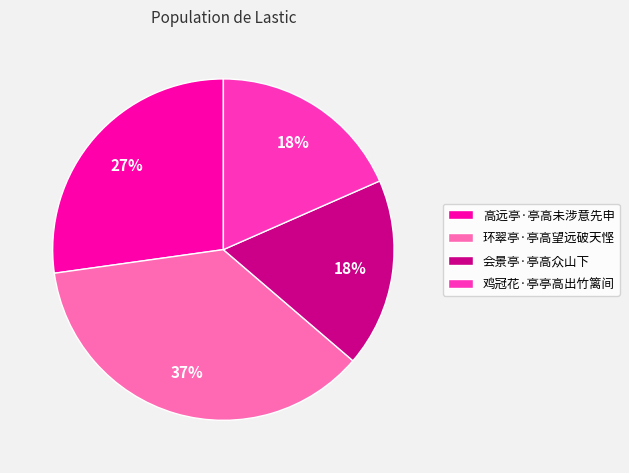

To the nearest percent, what is the difference between the largest and smallest slice percentages?

19%